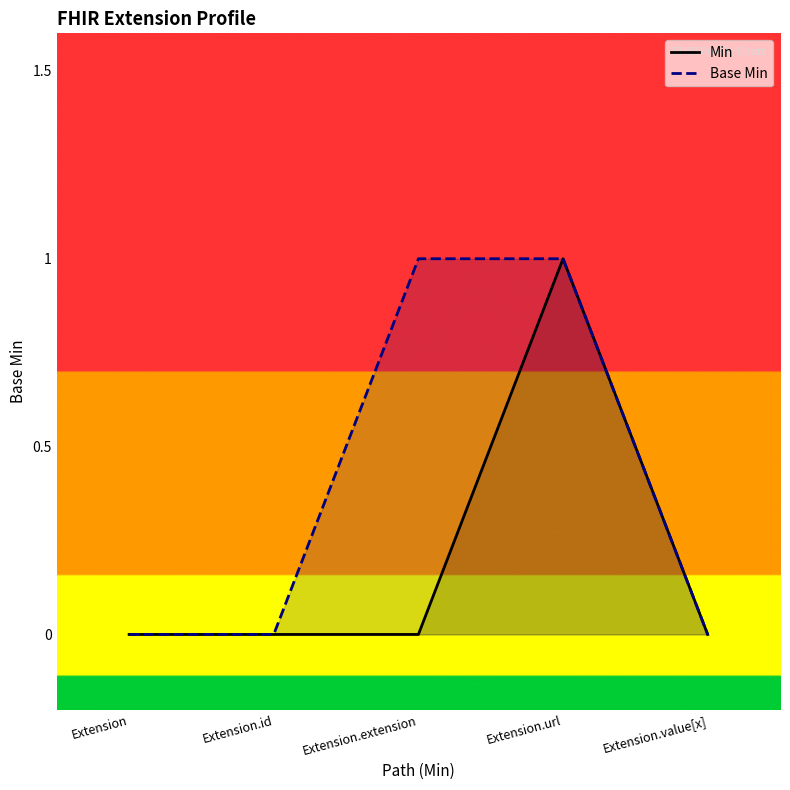

List the labels in order of Min value, smallest first.

Extension, Extension.id, Extension.extension, Extension.value[x], Extension.url